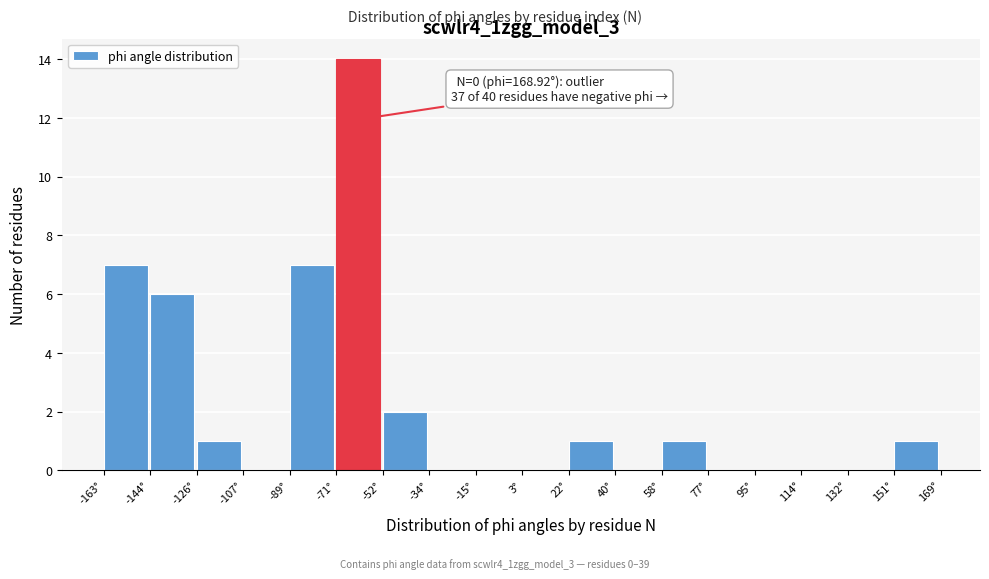

Over which range of the x-axis is the bar tallest?

-70 to -52